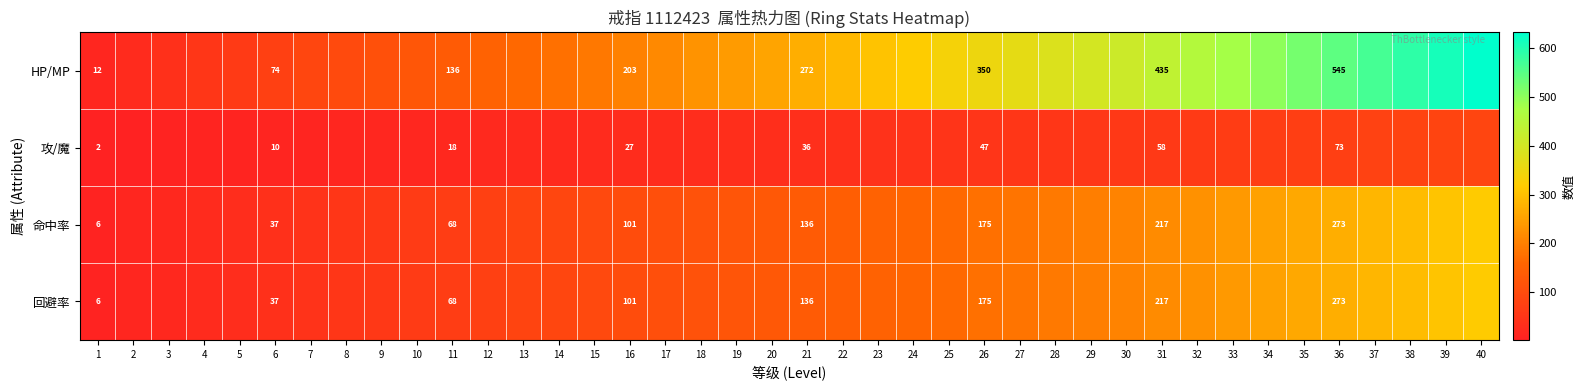

True or false: 命中率 has a value of 53 at 31.

False